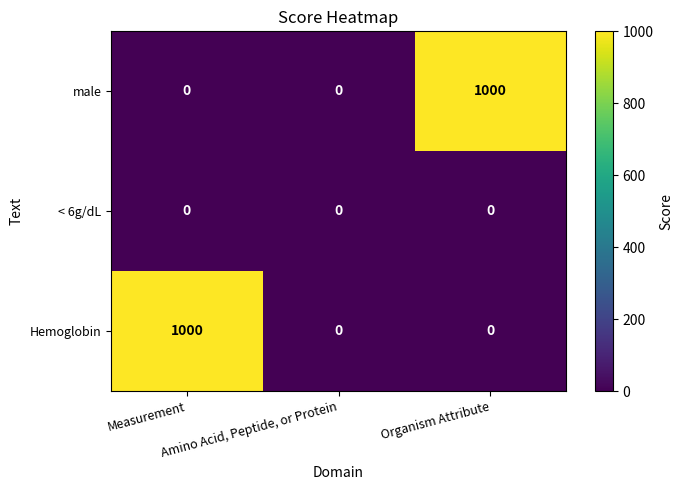

What is the highest value of the male series?

1000